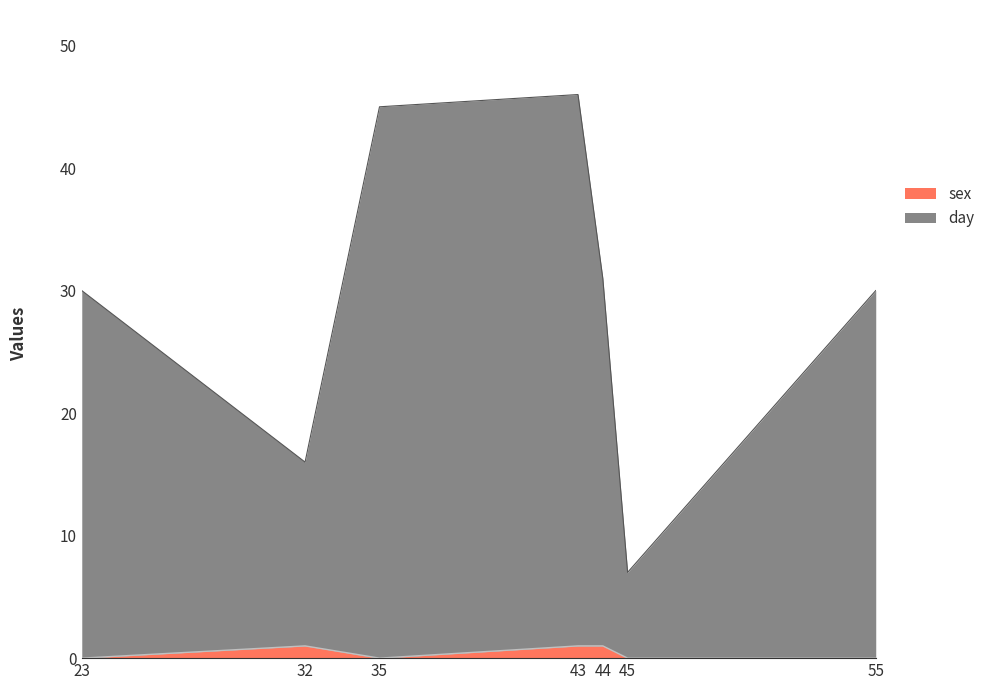

The day series shows 12 at 45. True or false?

False